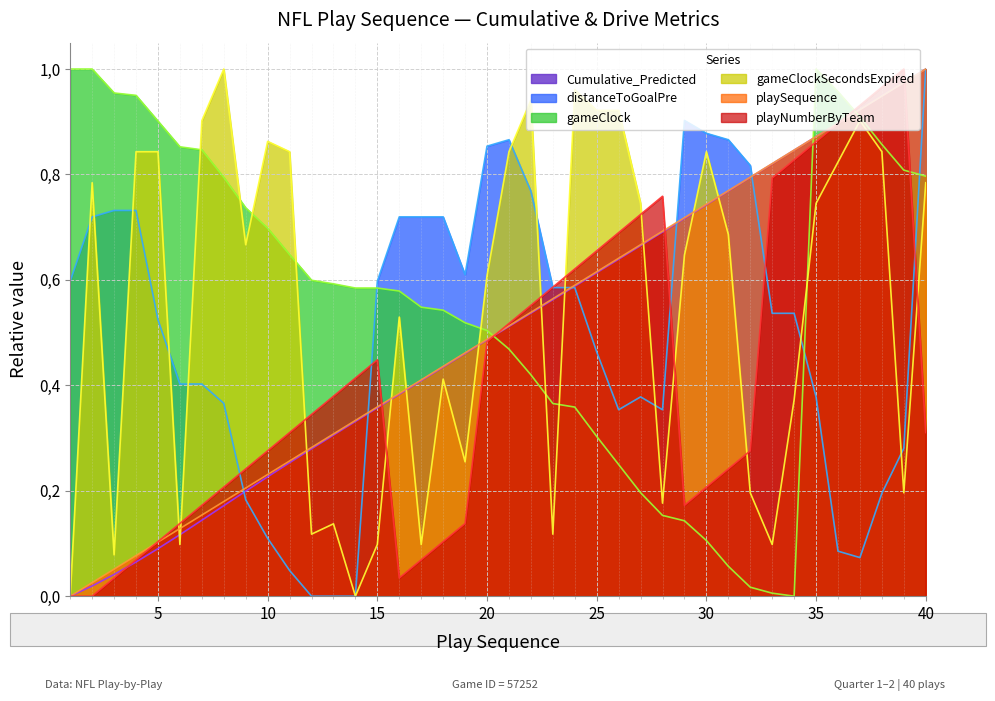

Read the playNumberByTeam value at 19.

0.1